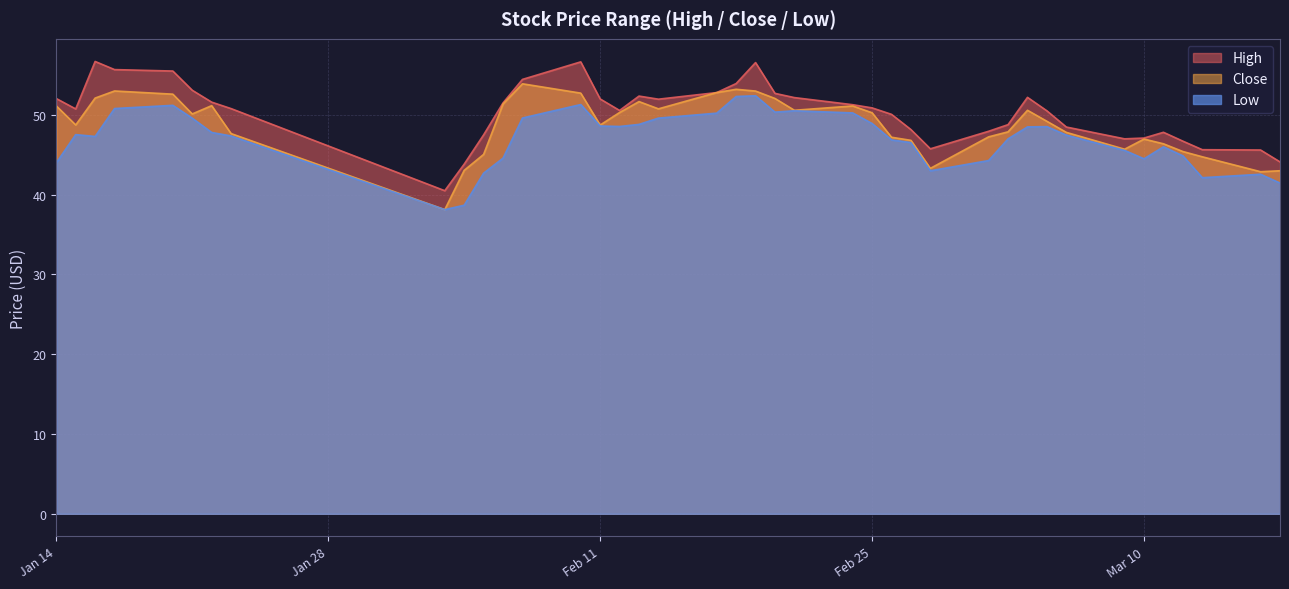

Rank the series by their maximum value, from lowest to highest.

Low, Close, High